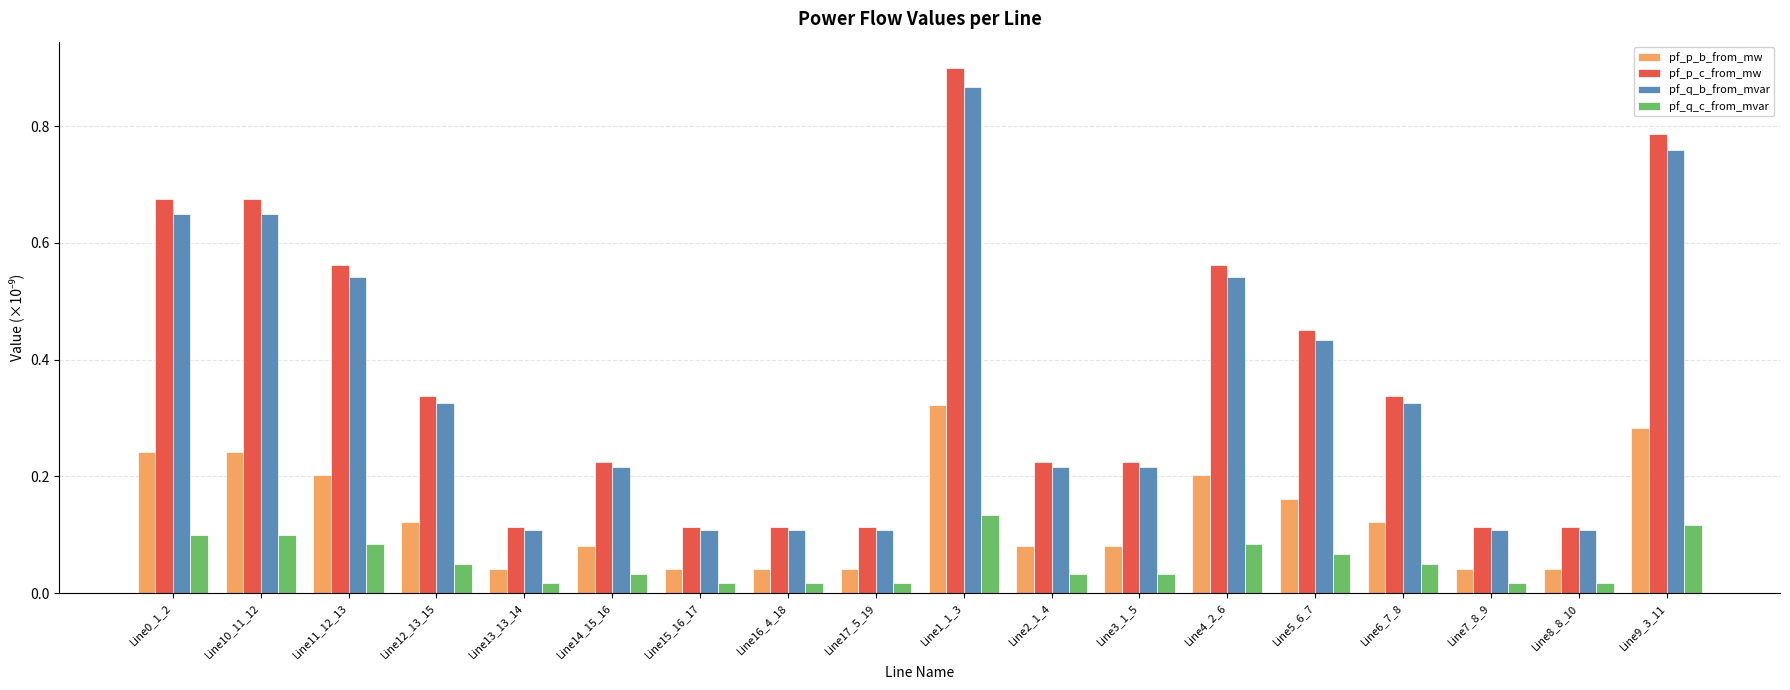

How many pf_q_c_from_mvar values are between 0 and 1?

18